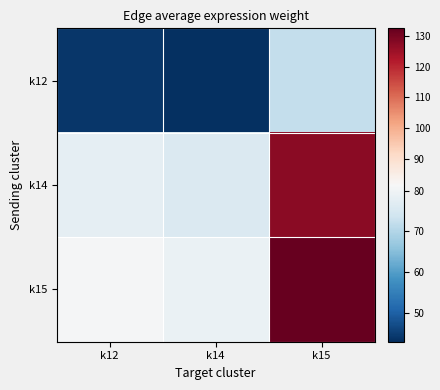

Count the number of categories in the chart.

3